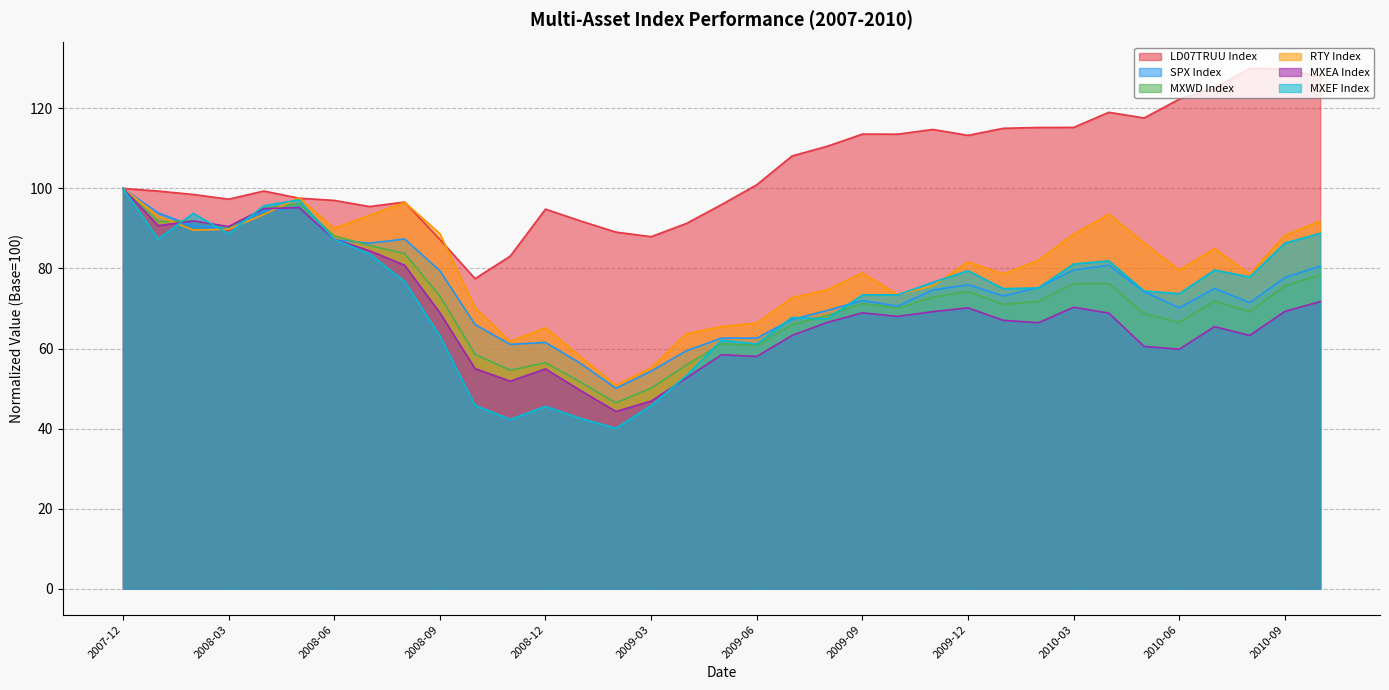

What is the lowest value of the SPX Index series?

50.1